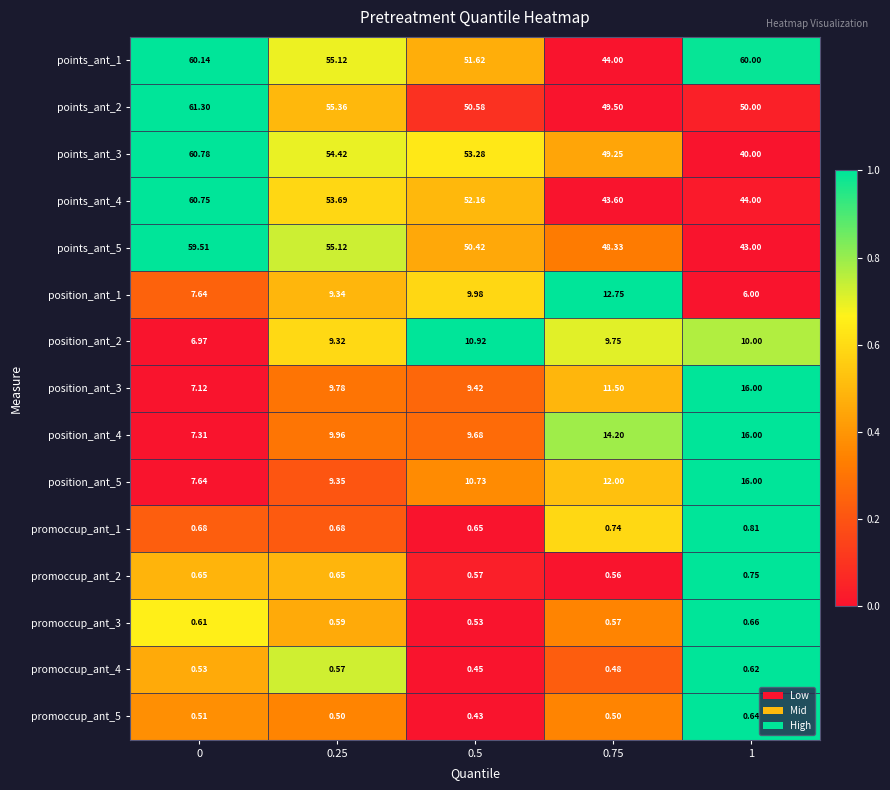

Is the value of points_ant_1 at 0.25 greater than the value of points_ant_5 at 0?

No